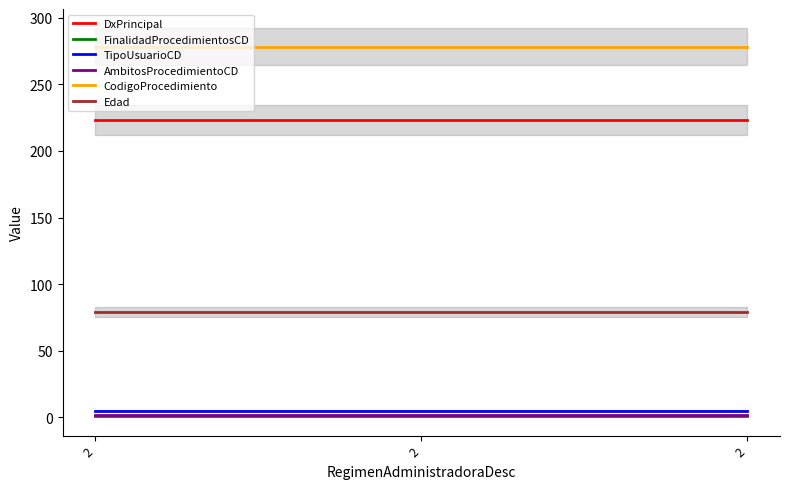

Which label corresponds to the smallest value in the chart?

2